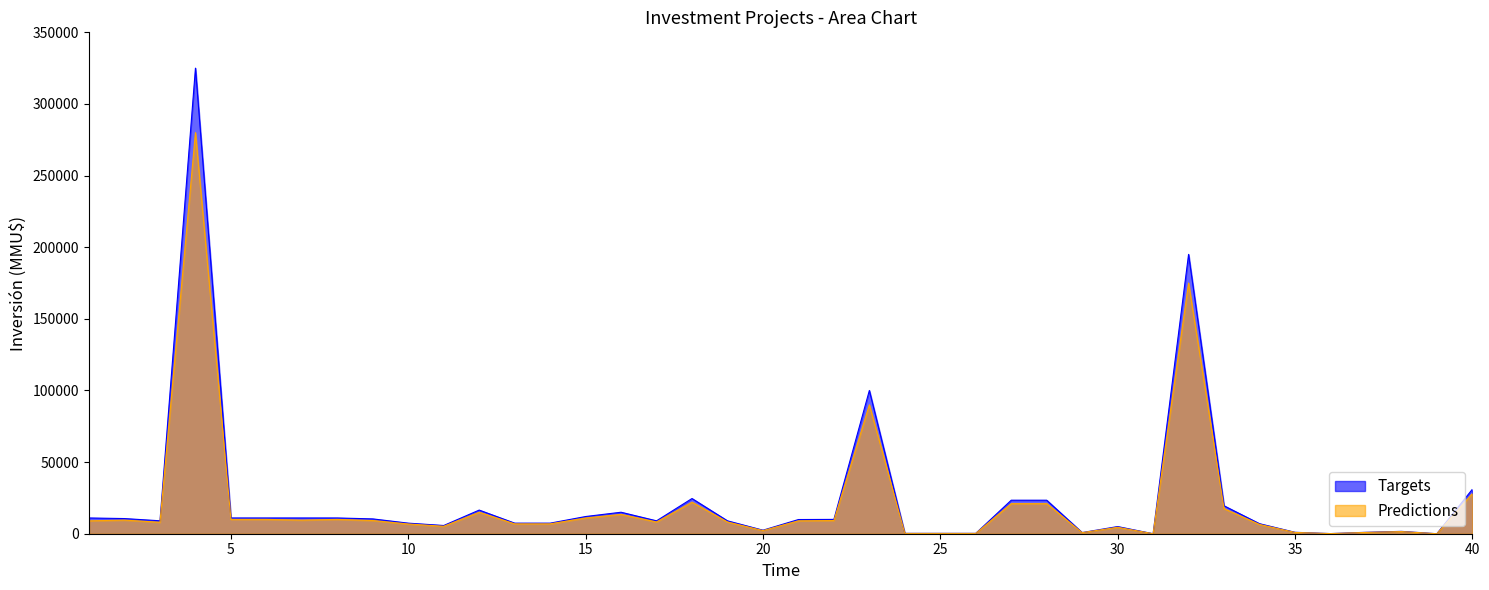

Rank the categories by Predictions value from highest to lowest.

4, 32, 23, 40, 18, 27, 28, 33, 12, 16, 15, 5, 6, 8, 2, 7, 9, 22, 1, 21, 17, 19, 3, 13, 14, 10, 34, 11, 30, 20, 38, 35, 37, 29, 24, 25, 26, 36, 31, 39